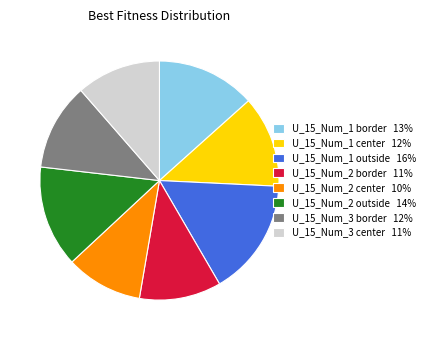

Do U_15_Num_3 border 12% and U_15_Num_2 center 10% together represent more than half of the pie?

No